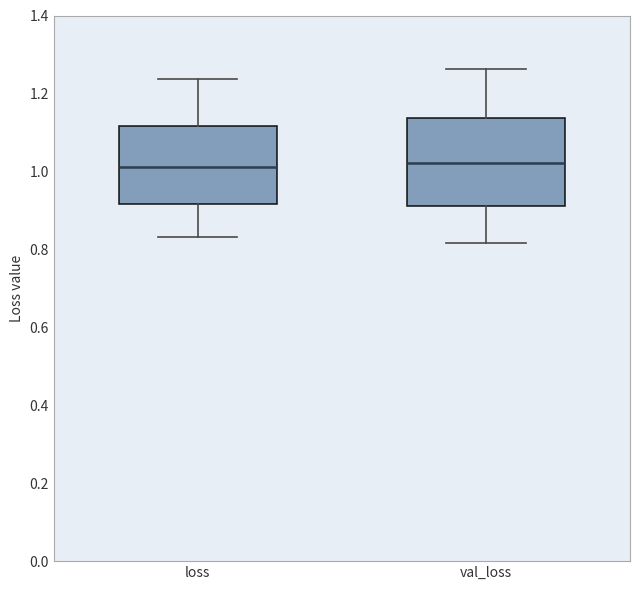

Where is the lower edge of the box for val_loss on the y-axis? The values are not printed on the chart, so give them approximately, as read against the axis.

0.92